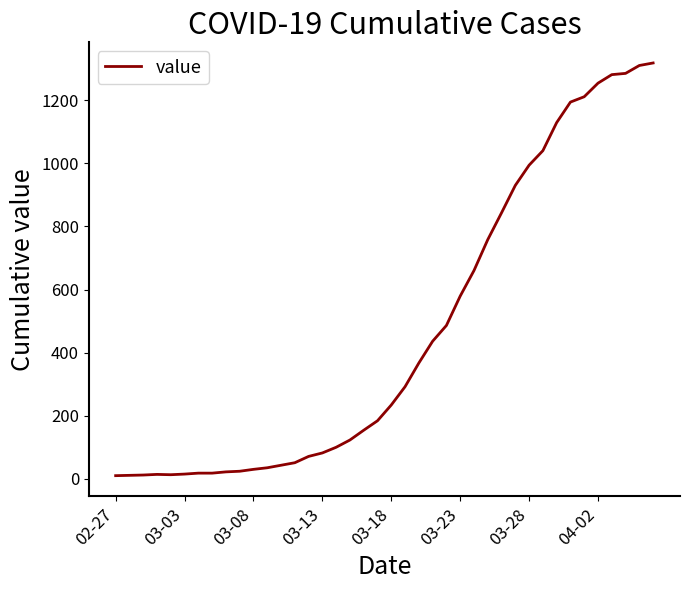

What is the average value?

466